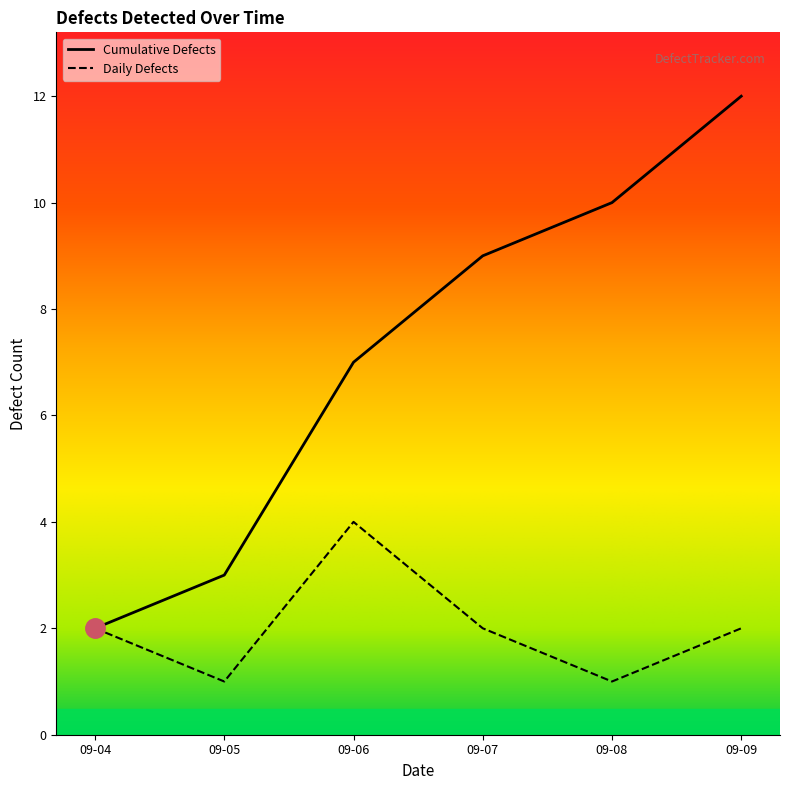

The value at 2021-09-04 is 2. True or false?

True